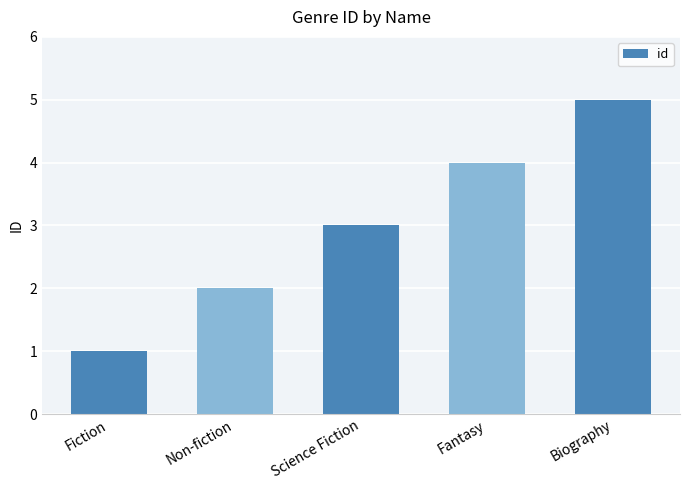

Approximately how many times larger is the value at Non-fiction compared to Science Fiction?

0.7